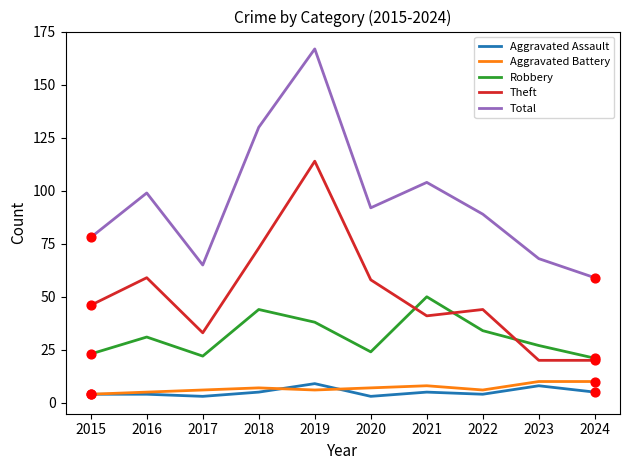

Is the value of Total at 2021 greater than the value of Robbery at 2024?

Yes